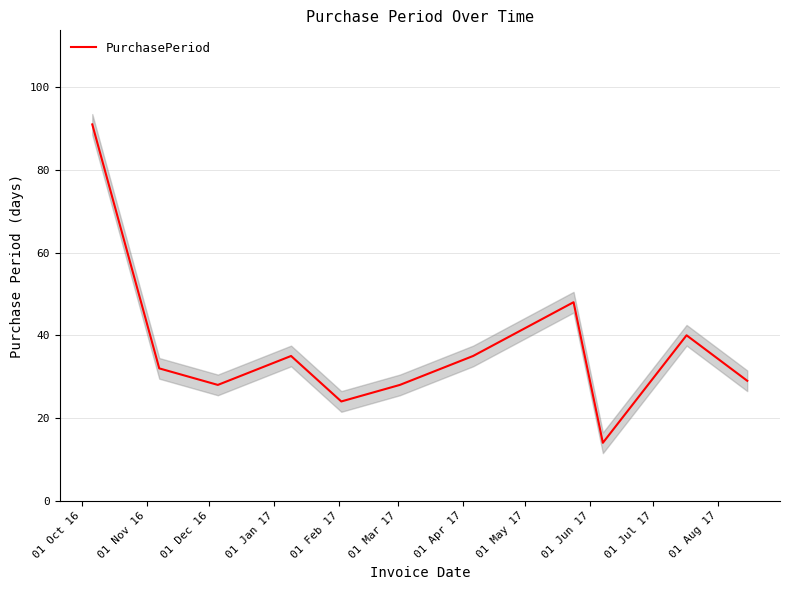

What is the sum of all values?

404